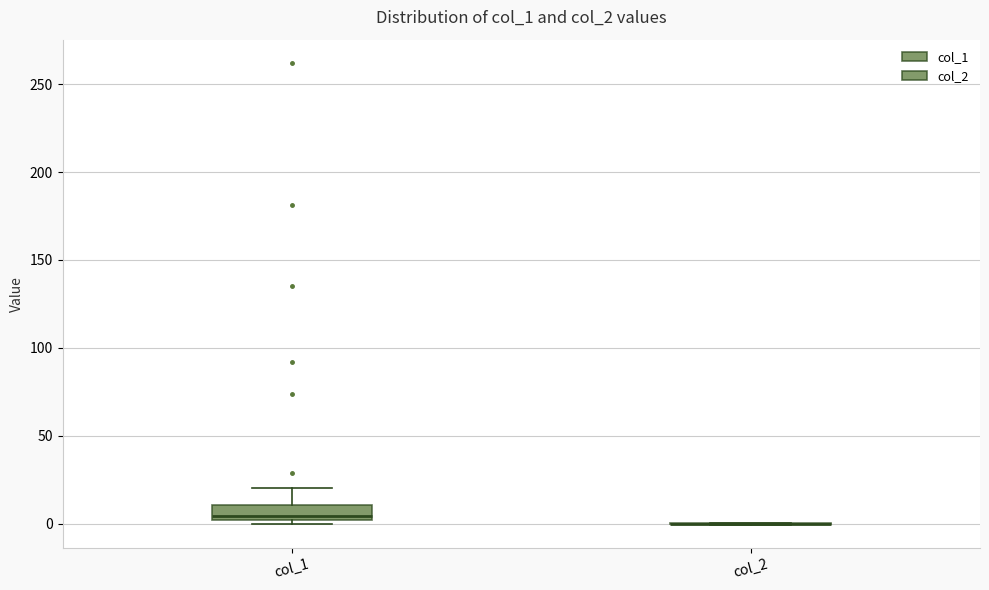

Which box is the tallest, from its lower edge to its upper edge?

col_1